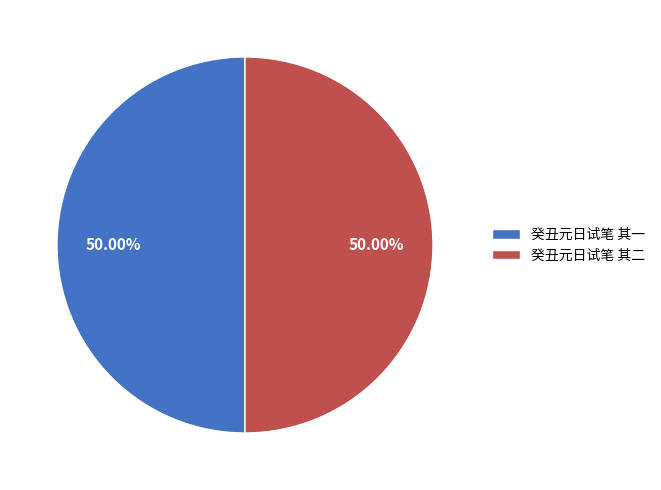

How many slices are in this pie chart?

2